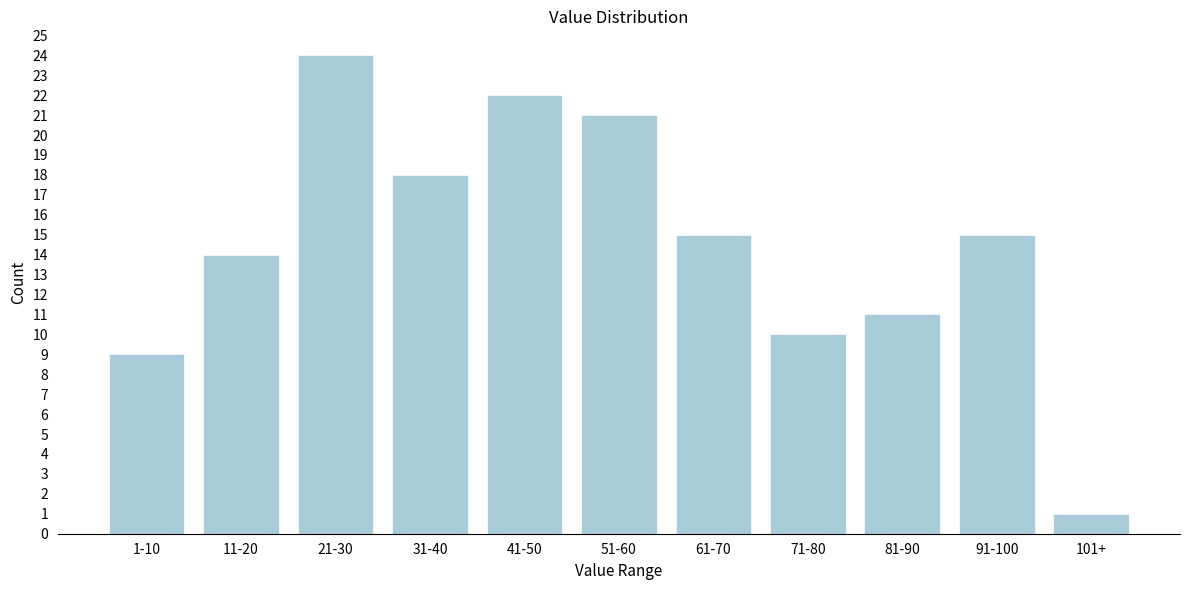

Reading right to left, what are all the values shown in this chart?

1	15	11	10	15	21	22	18	24	14	9